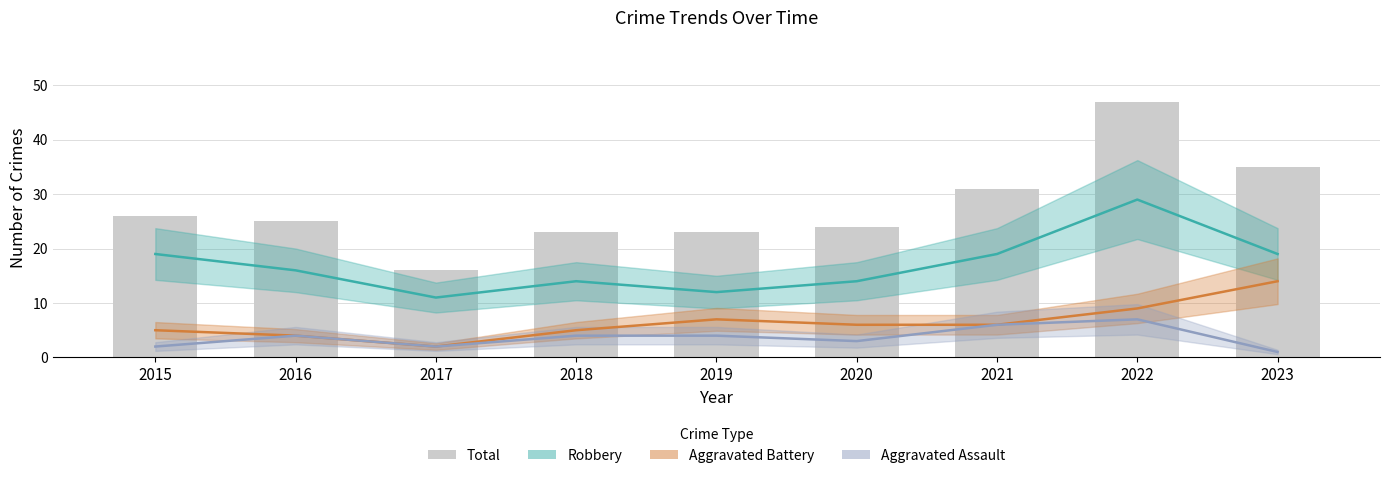

At which label is the value closest to 31?

2021